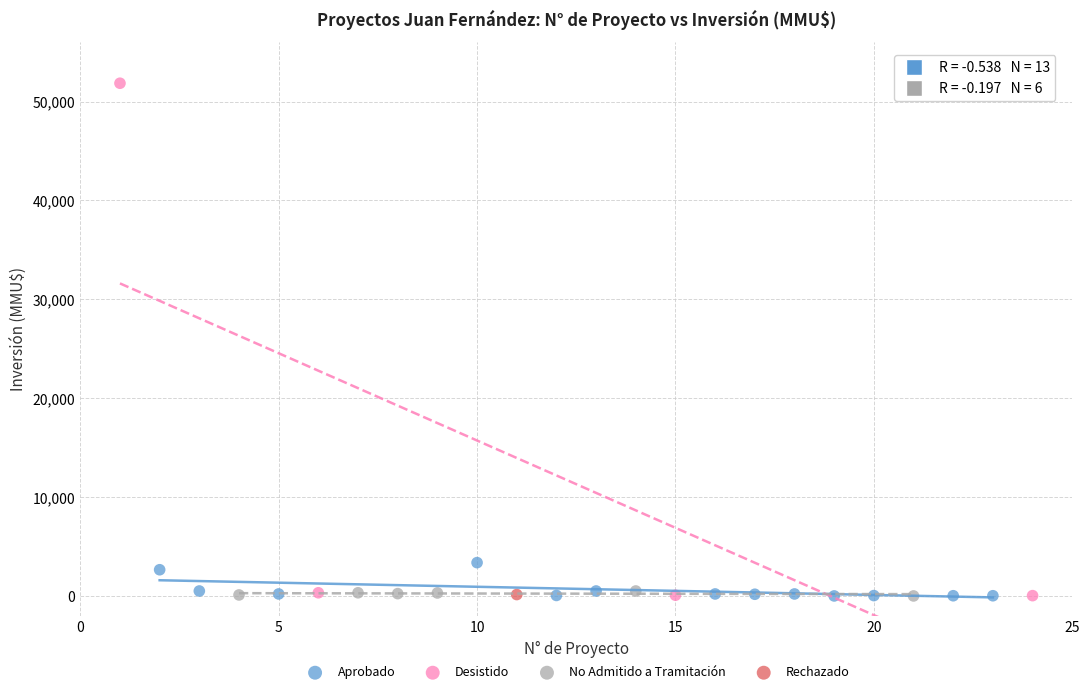

What are all the series names shown in the legend?

Aprobado, Desistido, No Admitido a Tramitación, Rechazado